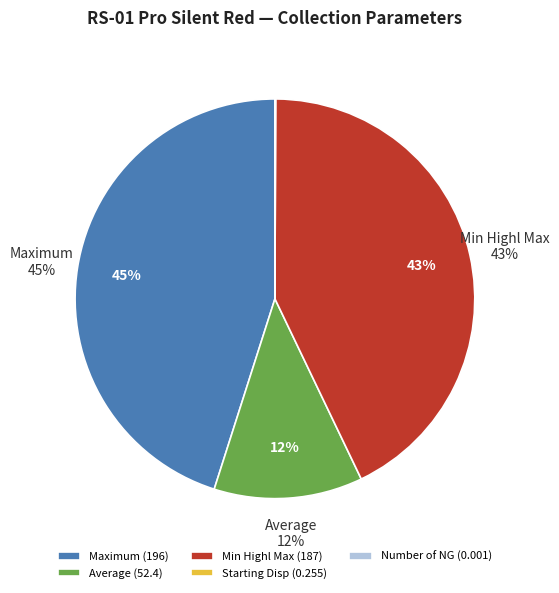

Does Data Quantity represent more than half of the total?

Yes